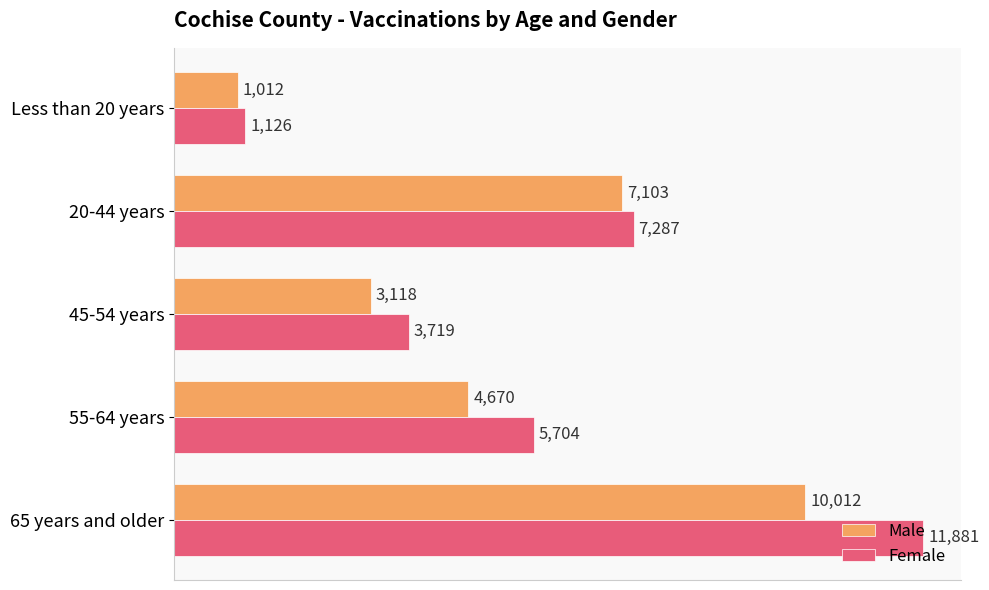

How many categories are shown in the chart?

5